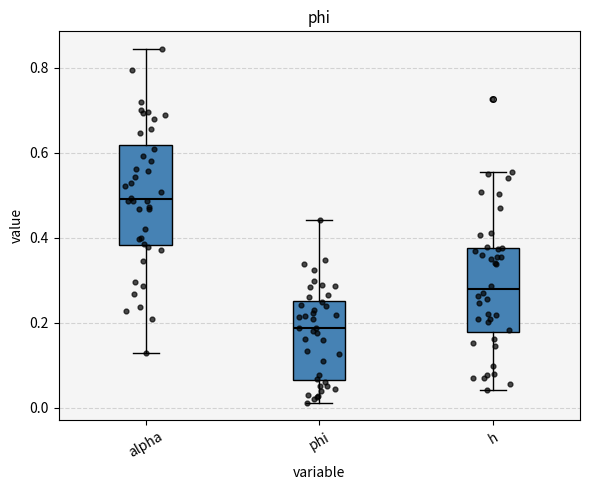

Where does the median line of the box for phi sit on the y-axis? The values are not printed on the chart, so give them approximately, as read against the axis.

0.18